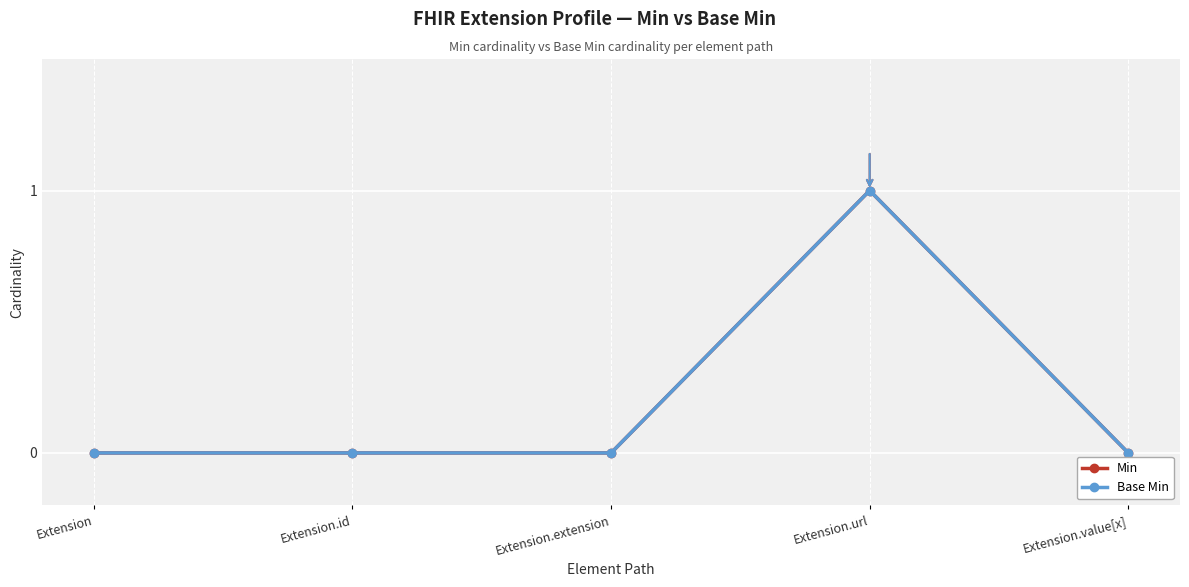

At how many categories does at least one series exceed 0?

1